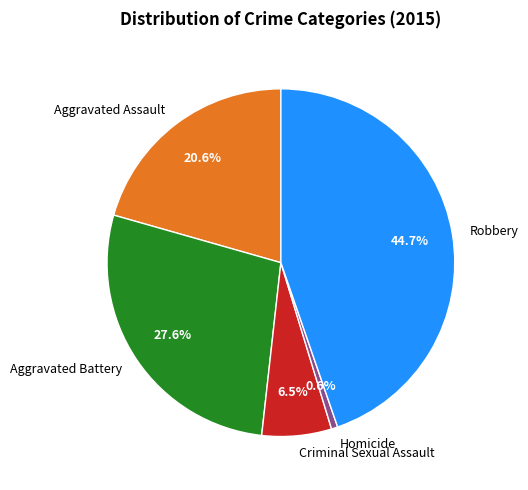

Count the number of slices in the pie.

5